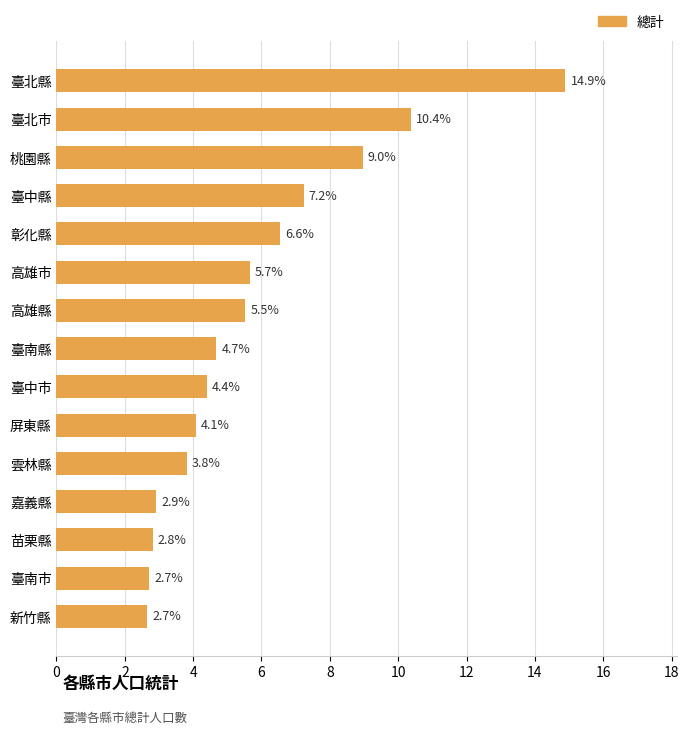

What value does the data have at 雲林縣?

3.8